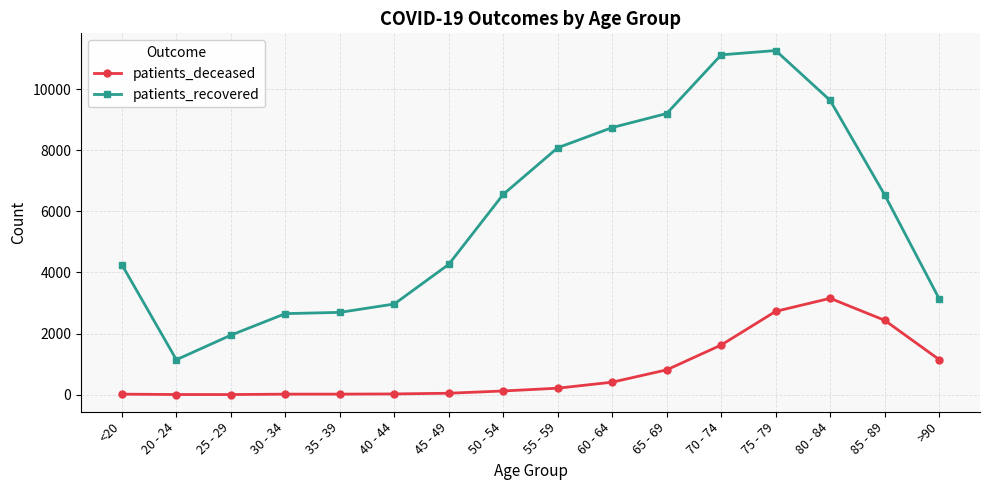

What is the difference between the maximum and second lowest values in the patients_deceased series?

3148